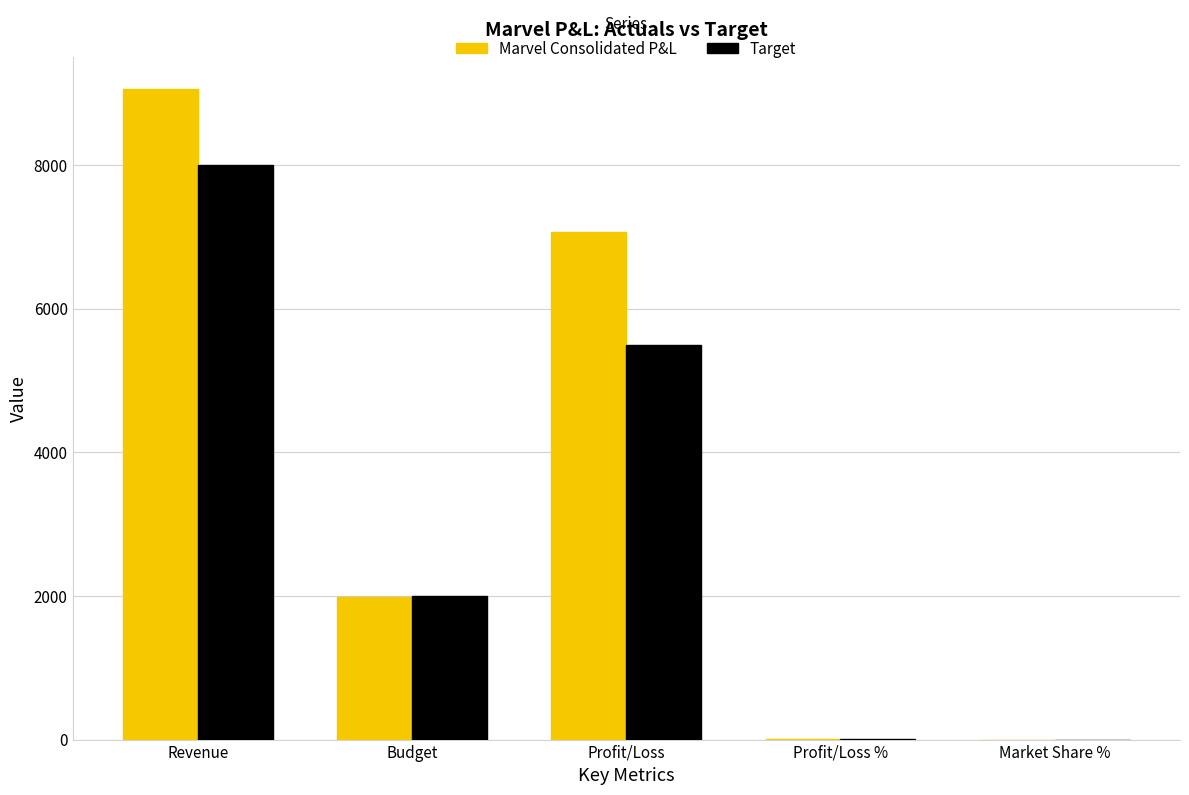

Which series has the largest total across all categories?

Marvel Consolidated P&L